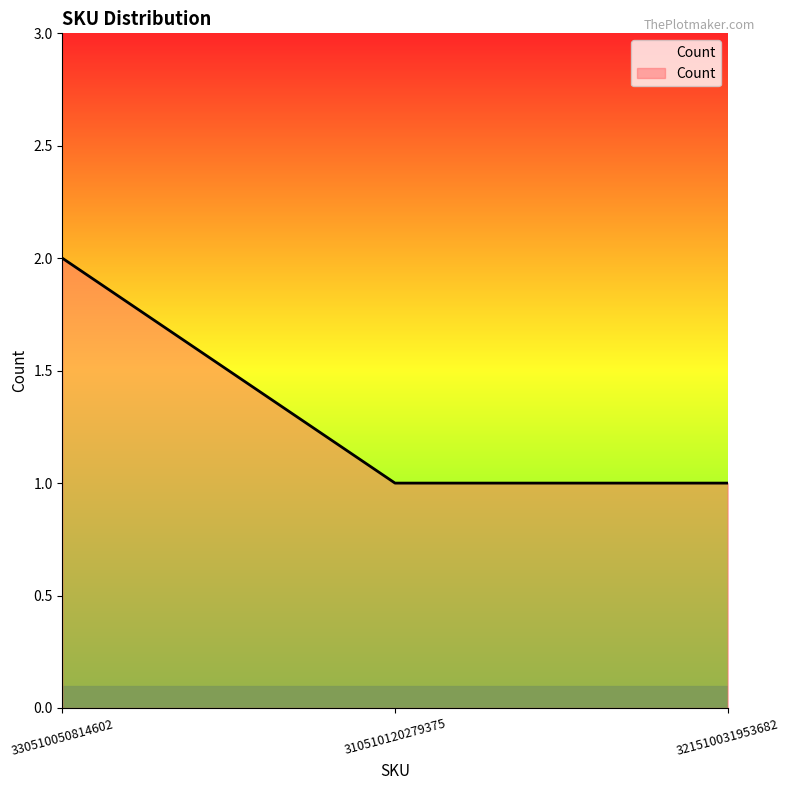

What is the difference between the maximum and minimum values?

1